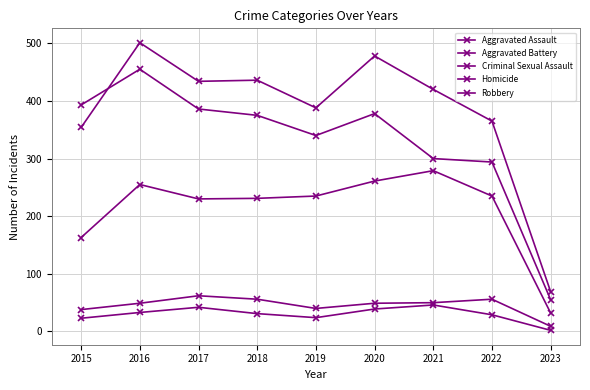

Does the chart have visible grid lines?

Yes